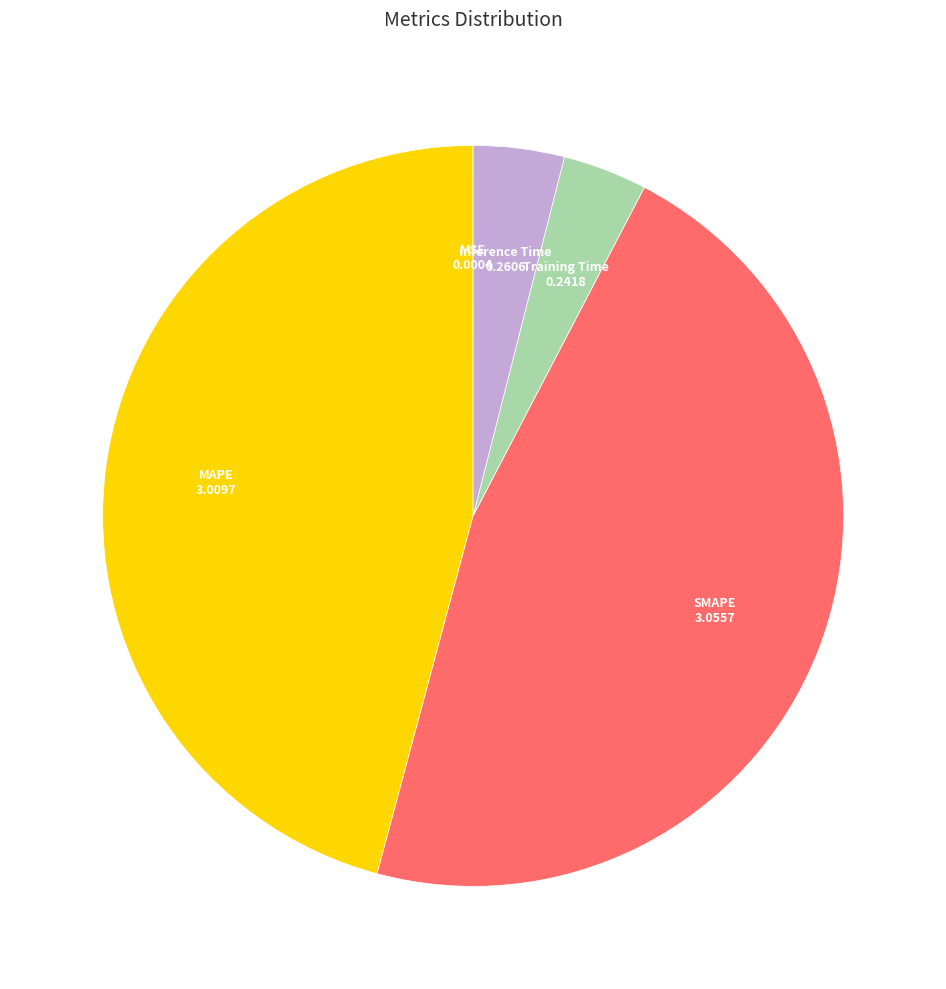

The Training Time slice represents 4% of the pie. True or false?

True